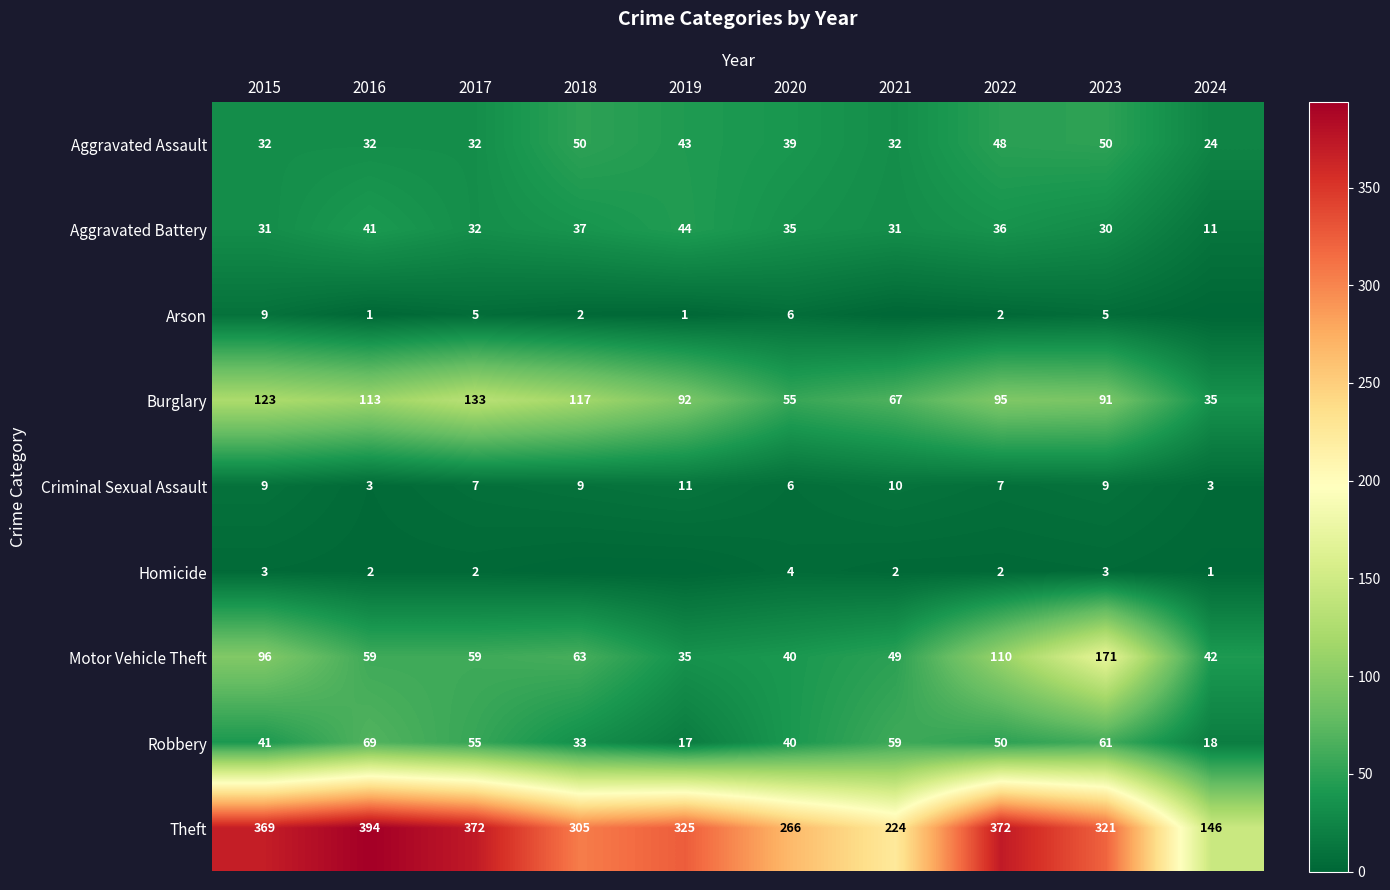

Which has a higher value, 2020 or 2022?

2022